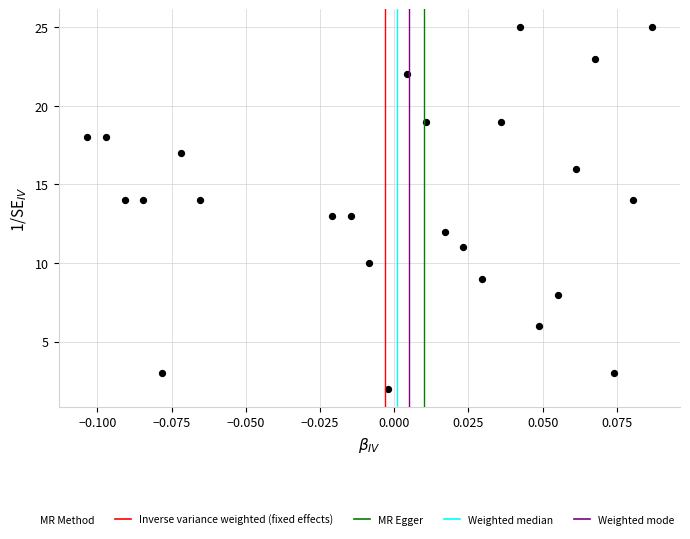

What is the range of Y values (max minus min)?

23